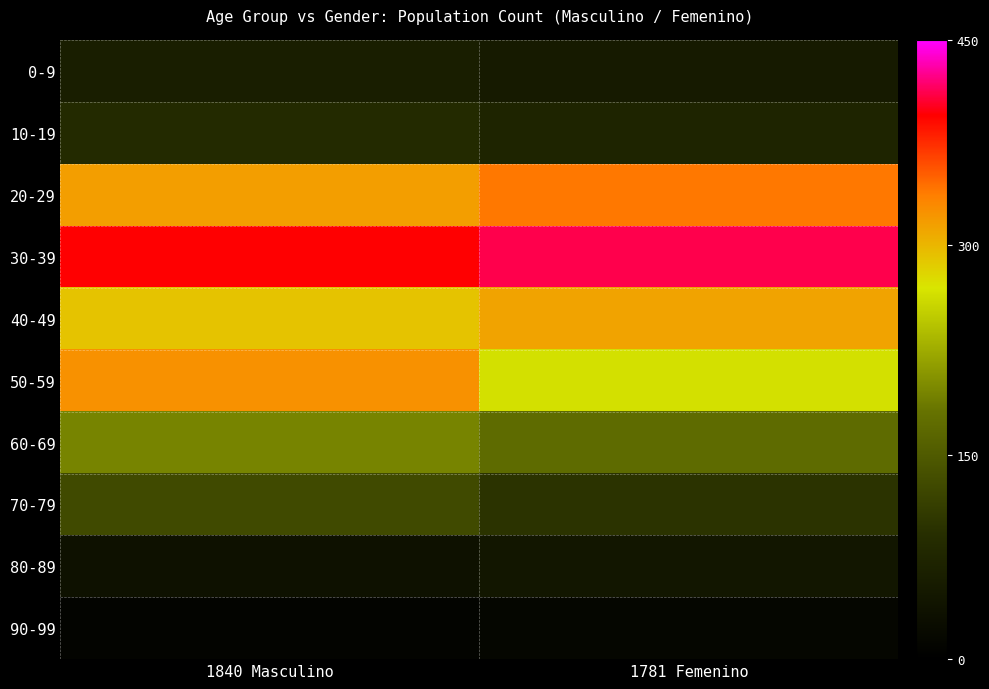

Reading left to right, extract all data points from this chart.

0-9: 1840 Masculino=60	1781 Femenino=52
10-19: 1840 Masculino=83	1781 Femenino=72
20-29: 1840 Masculino=317	1781 Femenino=341
30-39: 1840 Masculino=396	1781 Femenino=412
40-49: 1840 Masculino=292	1781 Femenino=313
50-59: 1840 Masculino=326	1781 Femenino=266
60-69: 1840 Masculino=194	1781 Femenino=170
70-79: 1840 Masculino=128	1781 Femenino=97
80-89: 1840 Masculino=36	1781 Femenino=44
90-99: 1840 Masculino=8	1781 Femenino=14